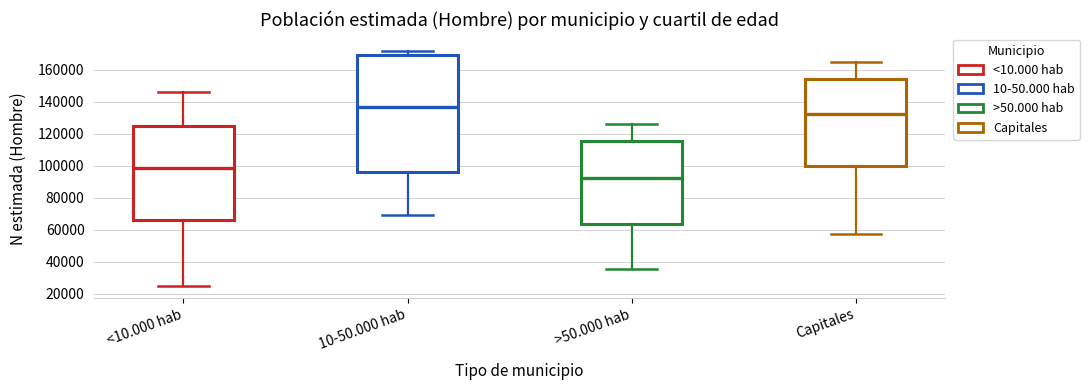

Where is the lower edge of the box for 10-50.000 hab on the y-axis? The values are not printed on the chart, so give them approximately, as read against the axis.

96000